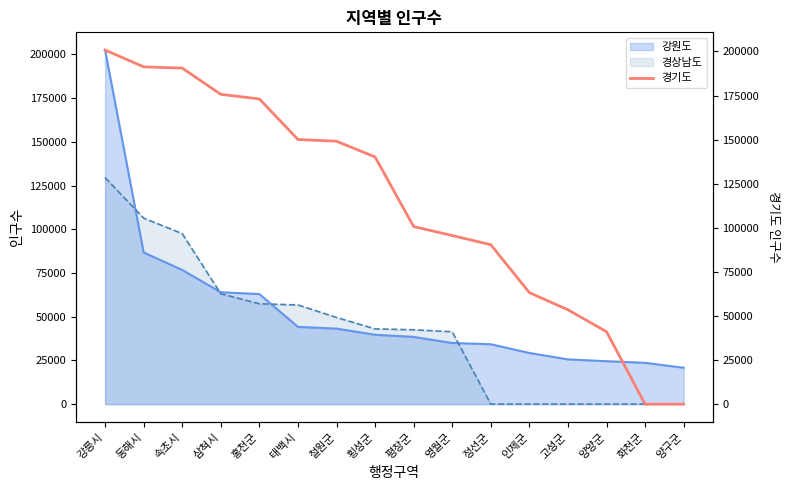

Rank the categories by value from highest to lowest.

강릉시, 동해시, 속초시, 삼척시, 홍천군, 태백시, 철원군, 횡성군, 평창군, 영월군, 정선군, 인제군, 고성군, 양양군, 화천군, 양구군